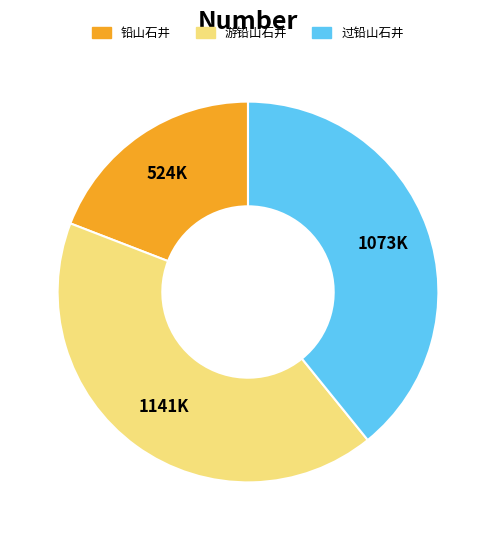

Rank the categories by value from lowest to highest.

铅山石井, 过铅山石井, 游铅山石井